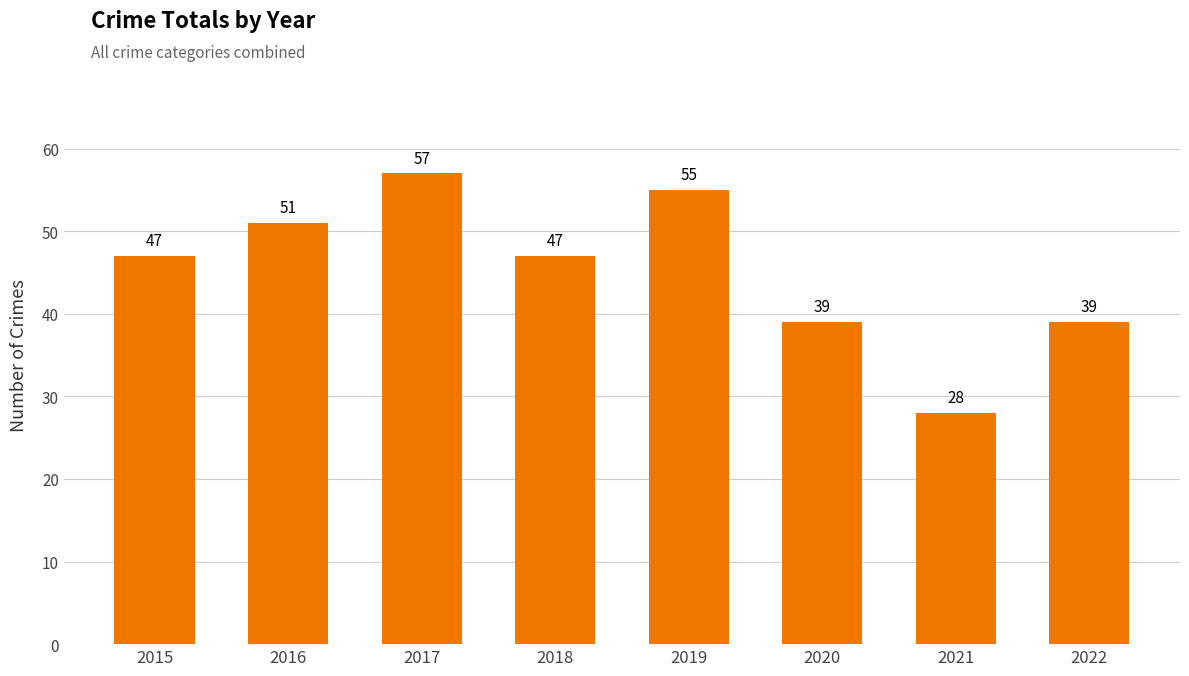

What is the smallest value displayed?

28